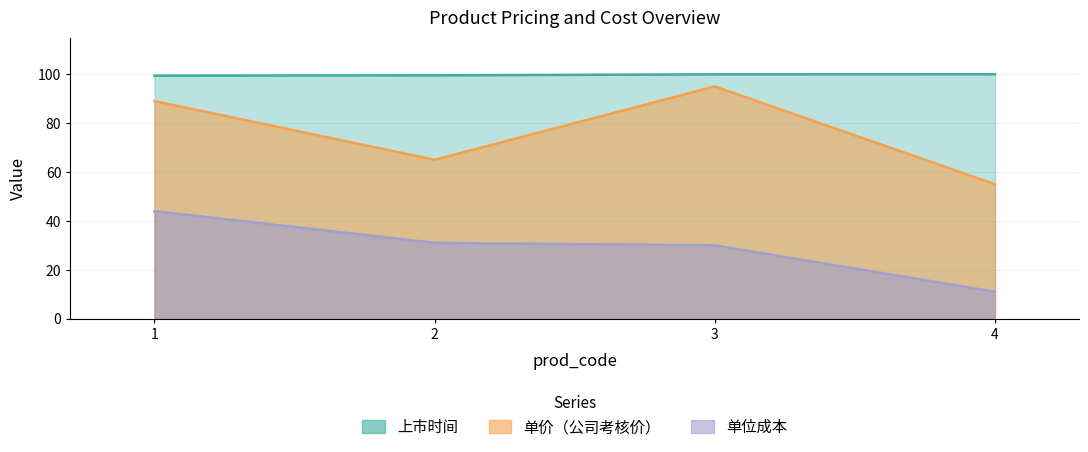

Which series changed the most between 2 and 4?

单位成本